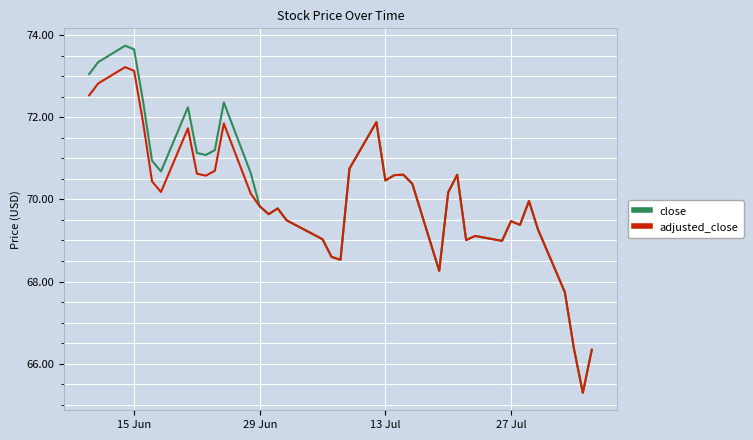

Rank the series by their maximum value, from highest to lowest.

close, adjusted_close